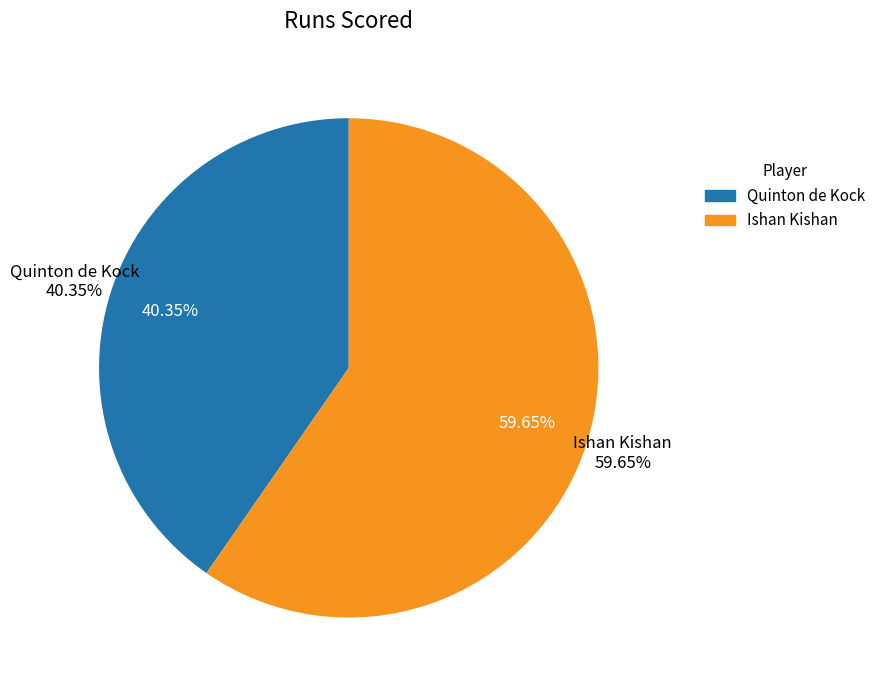

What percentage is NOT represented by Quinton de Kock?

59.6%